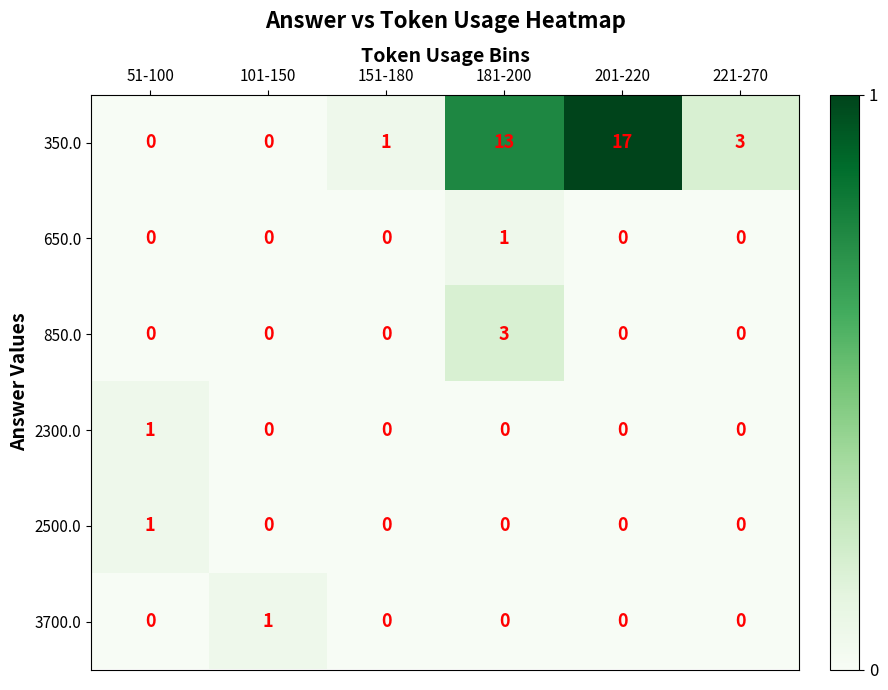

What is the spread (max minus min) of values at 221-270?

3